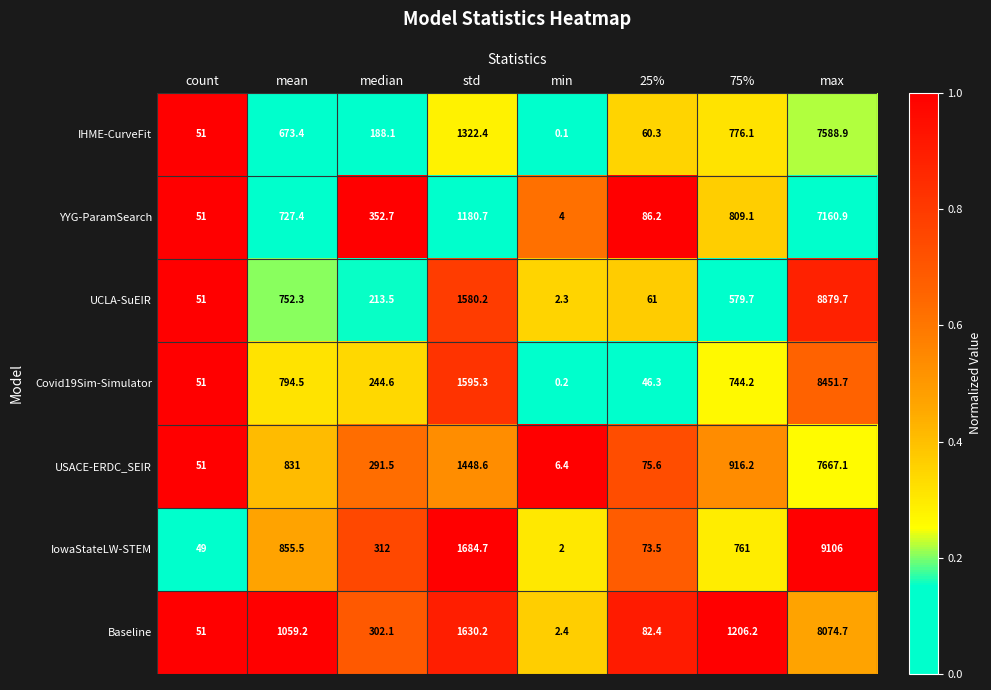

What is the sum of all IowaStateLW-STEM values?

12843.7